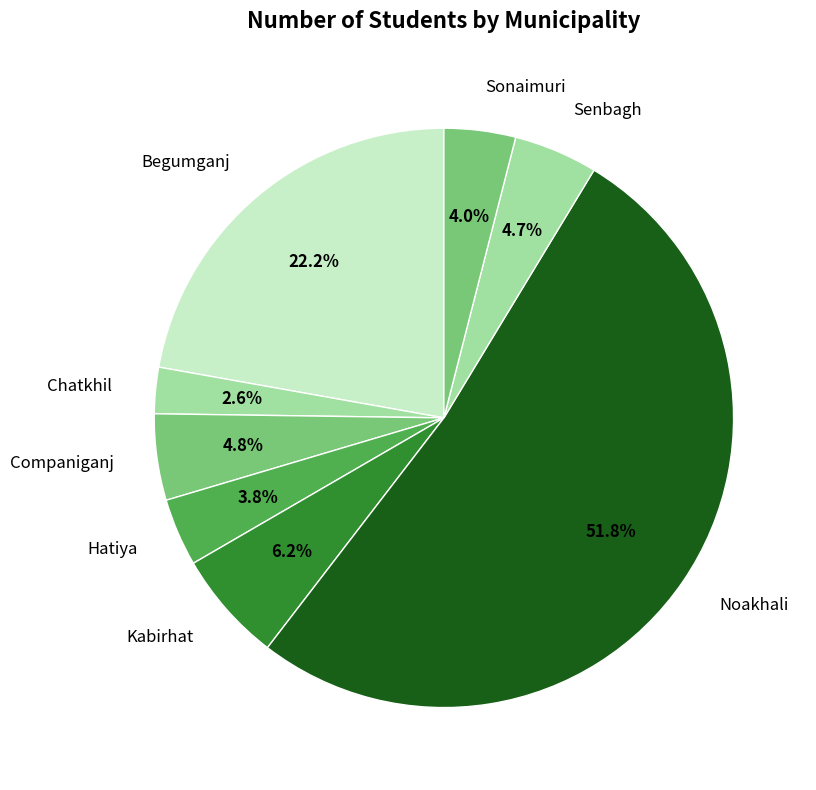

Does any single category account for the majority?

Yes